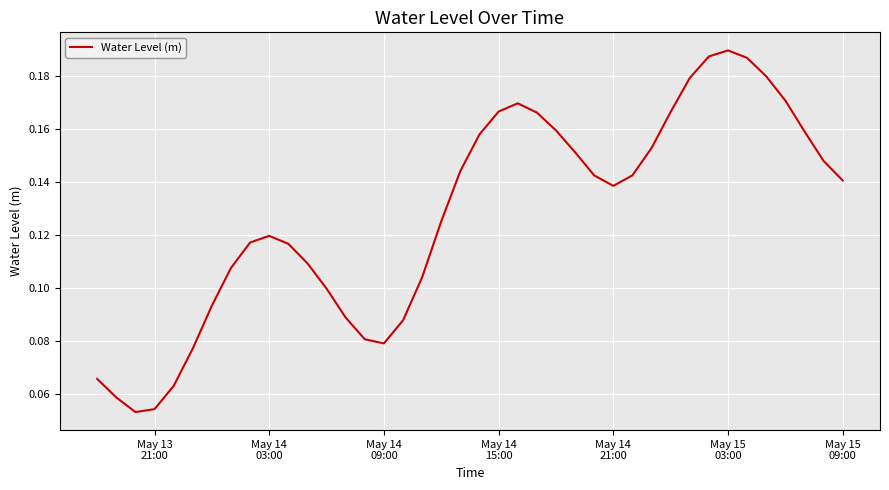

Is this an area chart (filled region under the line)?

No